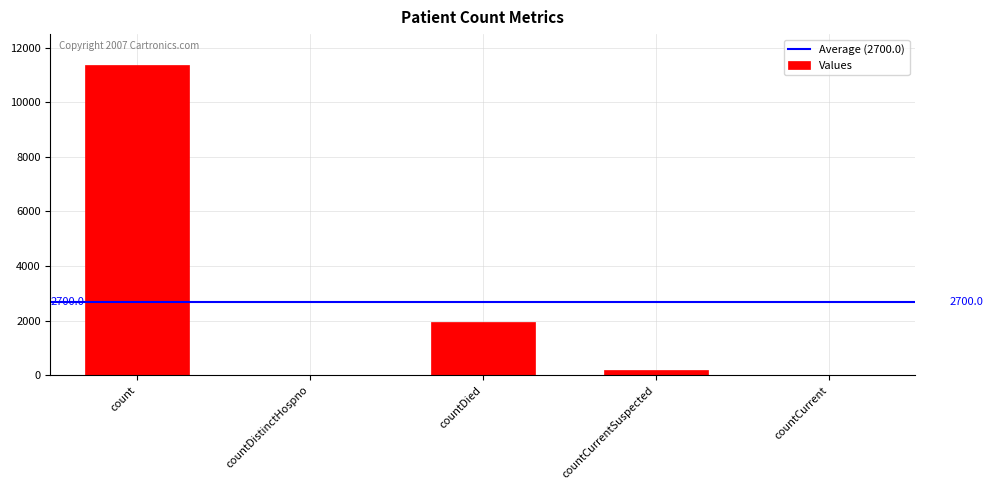

Between countDistinctHospno and countDied, which is larger?

countDied